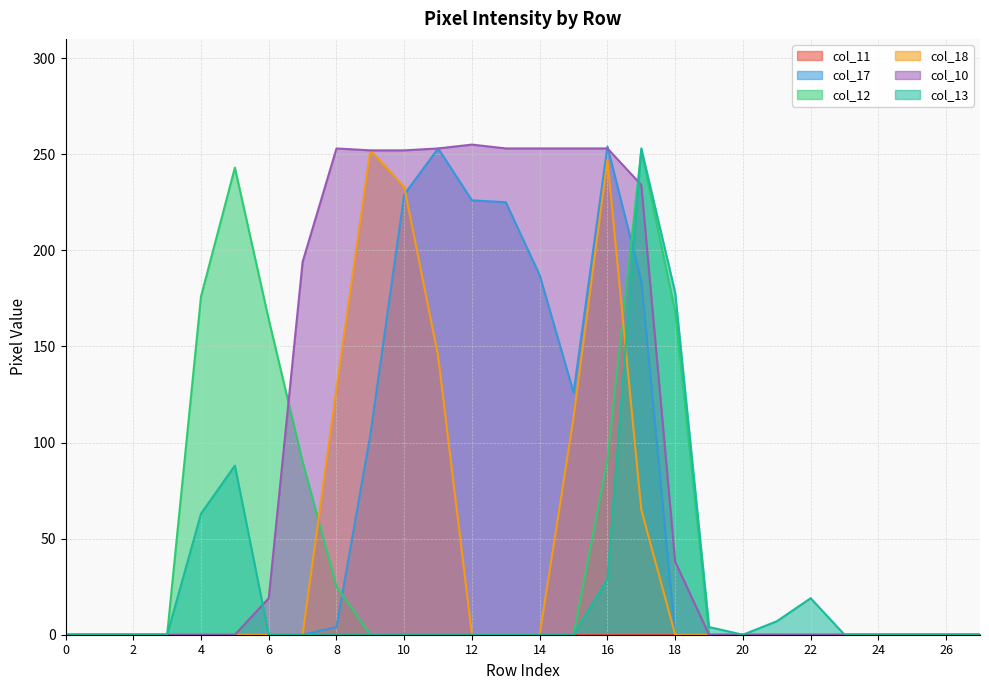

Rank the series at 6 from highest to lowest value.

col_12, col_10, col_17, col_18, col_13